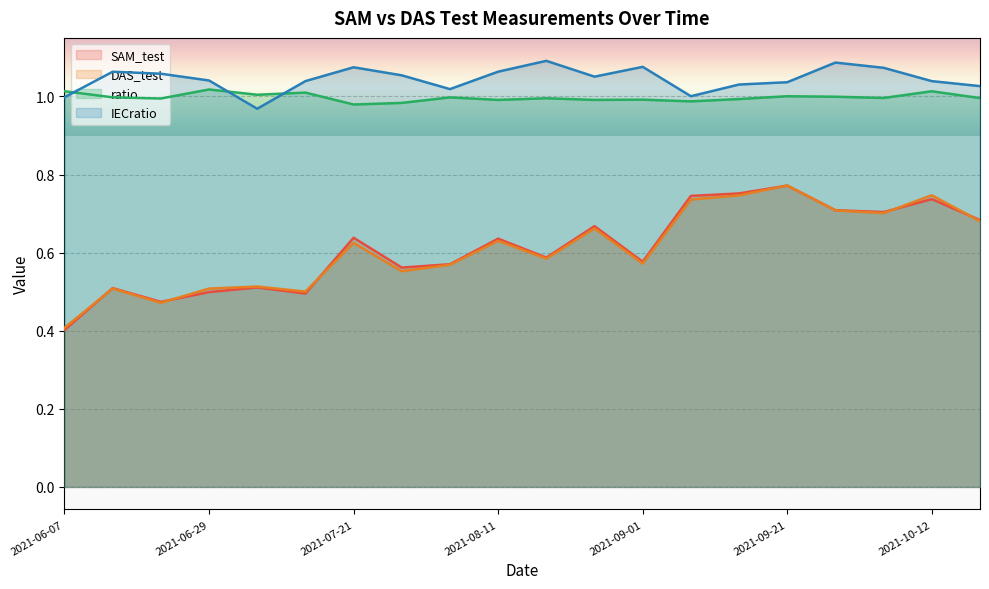

At which category does the chart reach its peak across all series?

2021-08-18